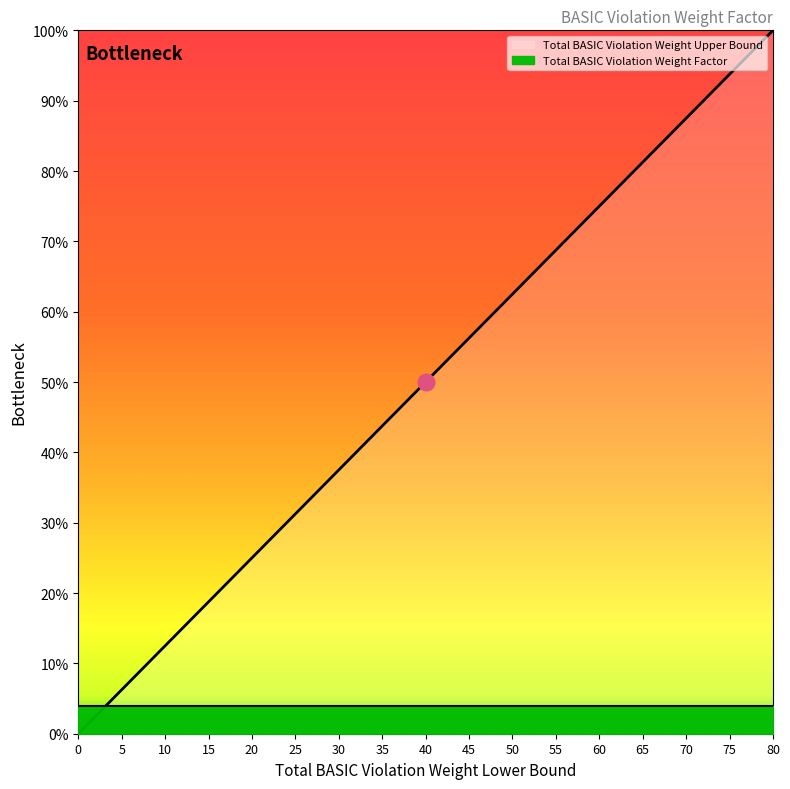

Which has a higher value, 55 or 70?

70